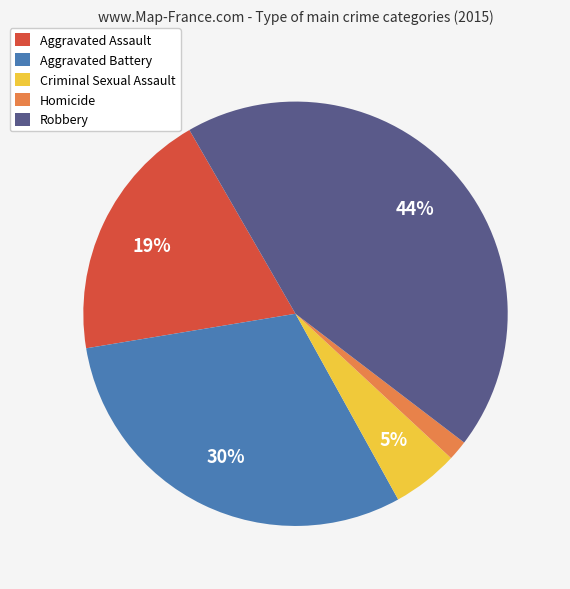

Does any single category account for the majority?

No